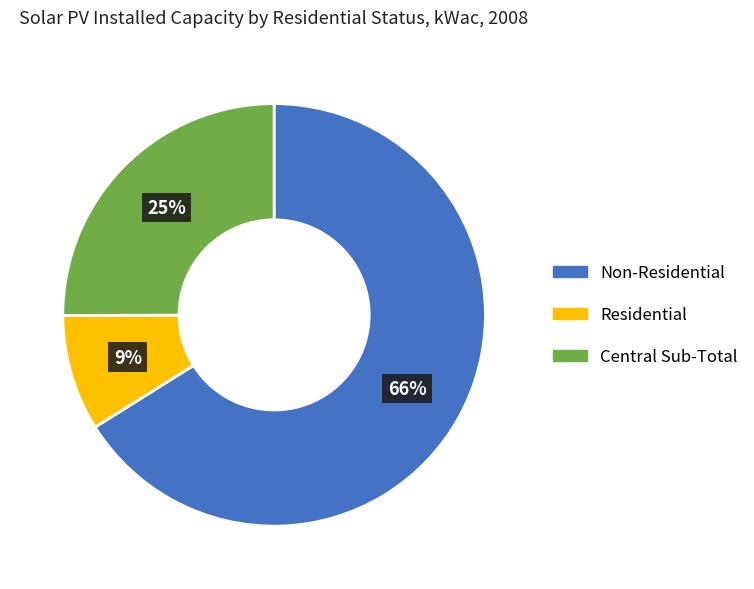

Which slice represents more than half of the pie?

Non-Residential